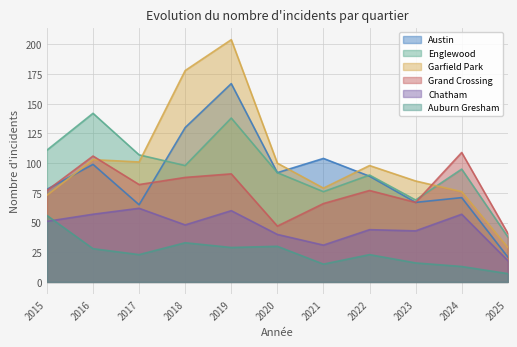

Reading right to left, what are all the values shown in this chart?

Austin: 2025=21	2024=71	2023=67	2022=89	2021=104	2020=92	2019=167	2018=130	2017=65	2016=99	2015=78
Englewood: 2025=38	2024=95	2023=69	2022=90	2021=76	2020=92	2019=138	2018=98	2017=107	2016=142	2015=111
Garfield Park: 2025=29	2024=76	2023=85	2022=98	2021=79	2020=100	2019=204	2018=178	2017=101	2016=103	2015=73
Grand Crossing: 2025=41	2024=109	2023=67	2022=77	2021=66	2020=47	2019=91	2018=88	2017=82	2016=106	2015=77
Chatham: 2025=18	2024=57	2023=43	2022=44	2021=31	2020=40	2019=60	2018=48	2017=62	2016=57	2015=51
Auburn Gresham: 2025=7	2024=13	2023=16	2022=23	2021=15	2020=30	2019=29	2018=33	2017=23	2016=28	2015=56